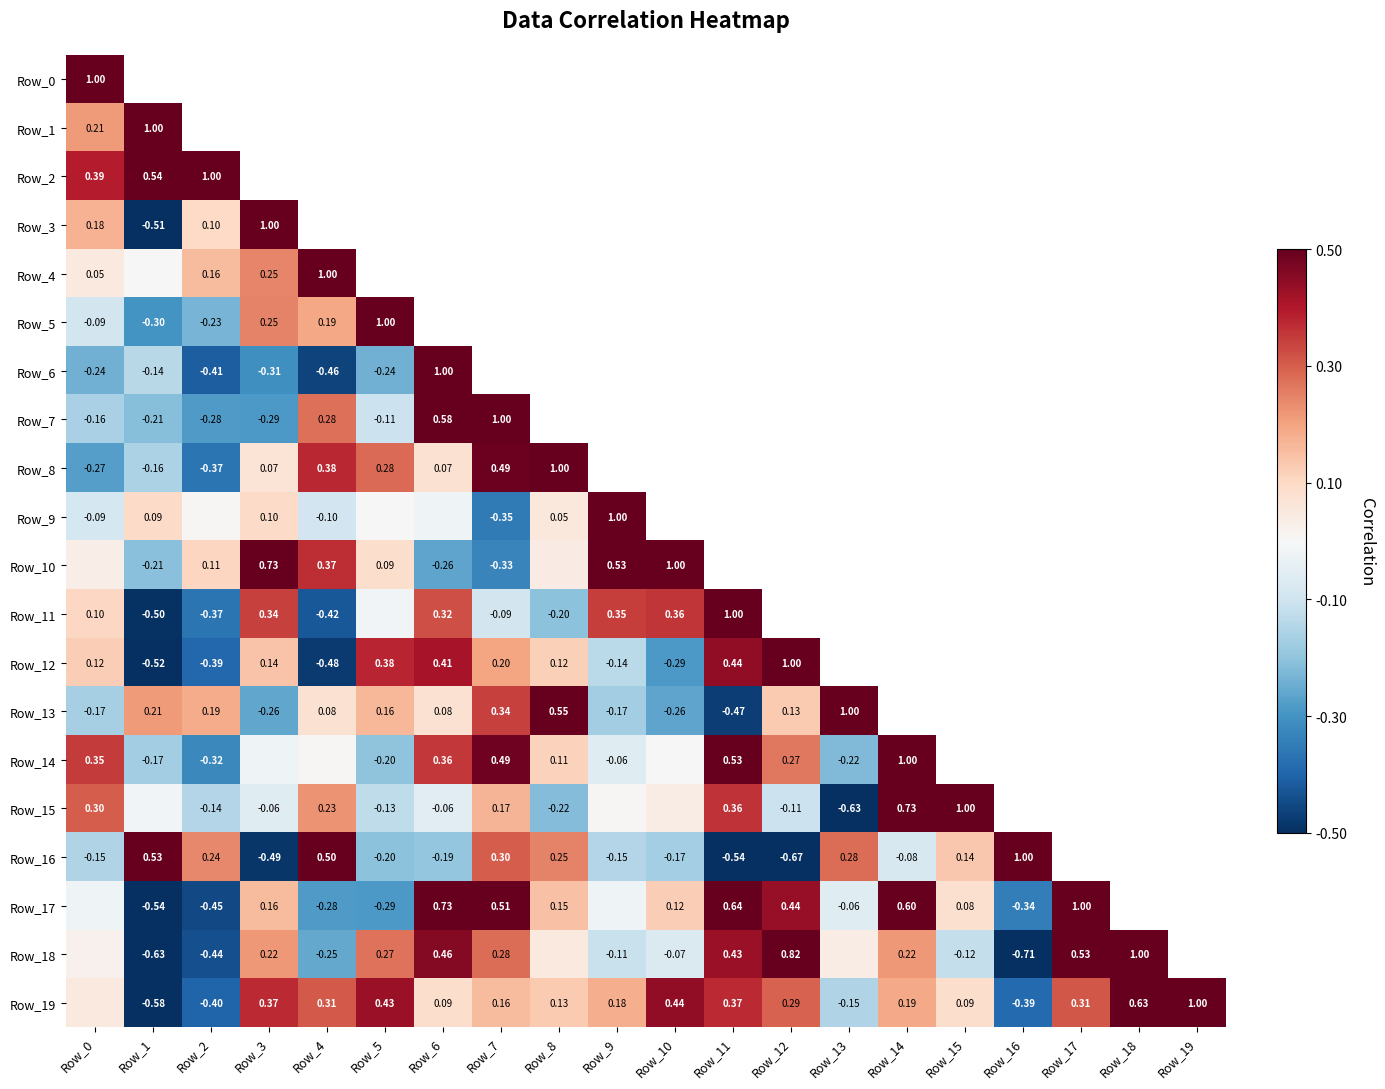

At which category is the sum across all series the highest?

Row_0